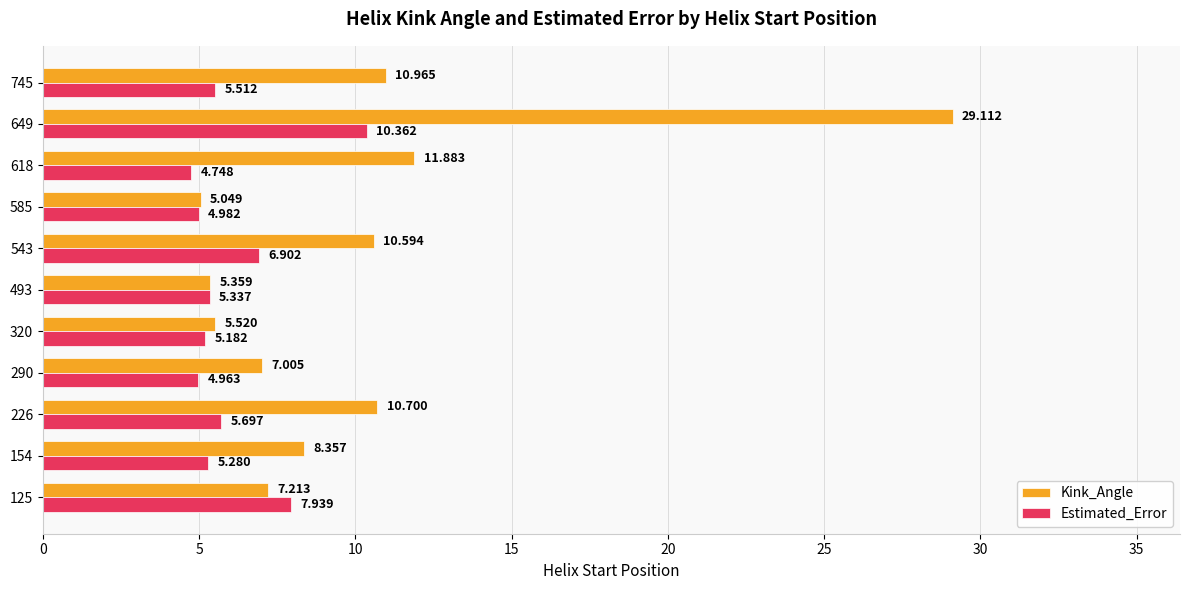

Rank the series by their average value, from lowest to highest.

Estimated_Error, Kink_Angle